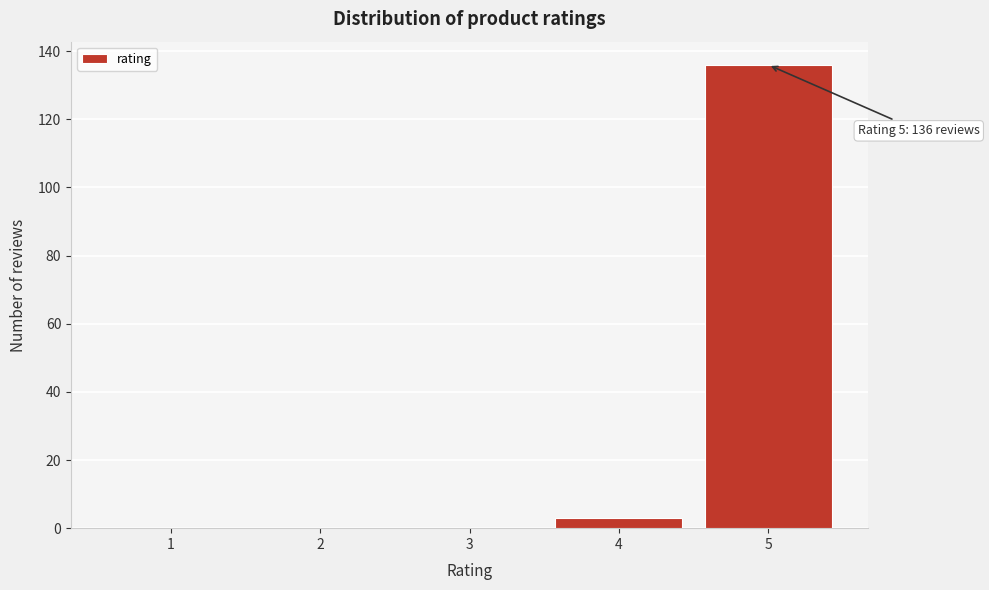

Reading right to left, list all the values displayed in this chart.

5=136	4=3	3=0	2=0	1=0